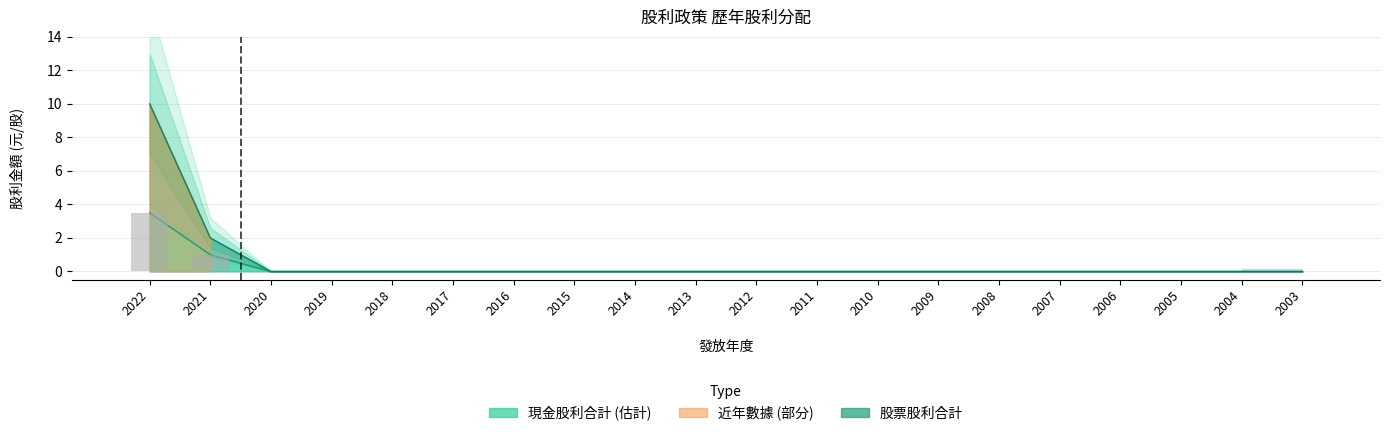

At which category does the chart reach its peak across all series?

2022